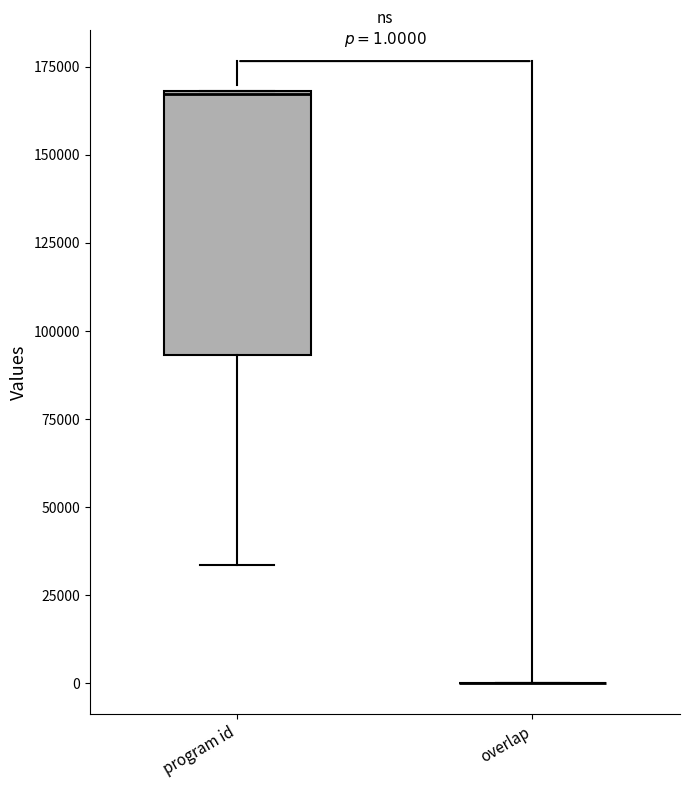

Comparing the boxes themselves (not the whiskers), which one is the tallest?

program id